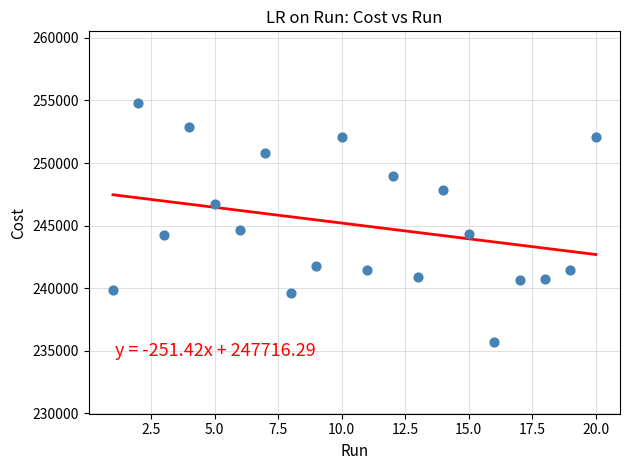

What is the range of X values (max minus min)?

19.0